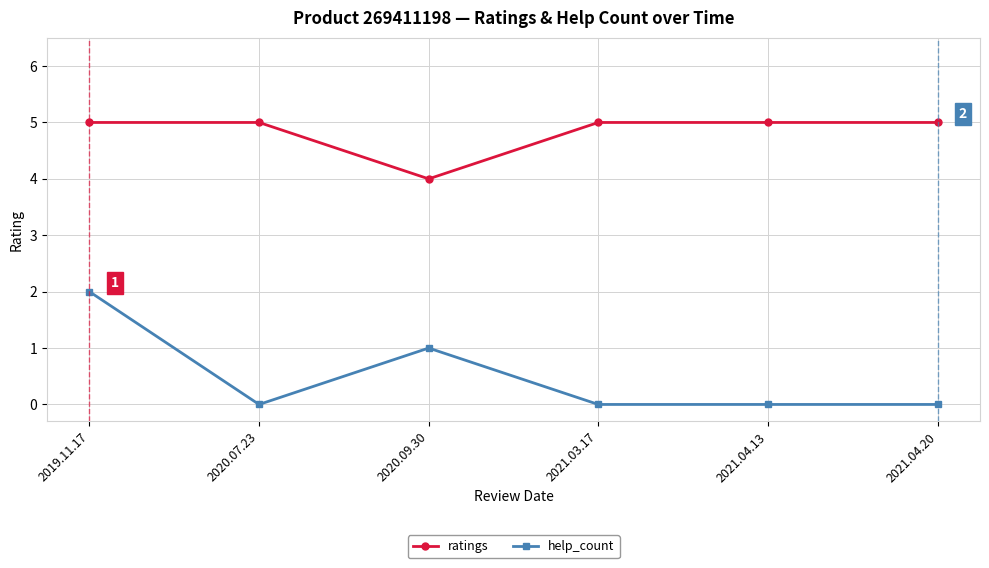

What is the label of the 6th point from the right?

2019.11.17